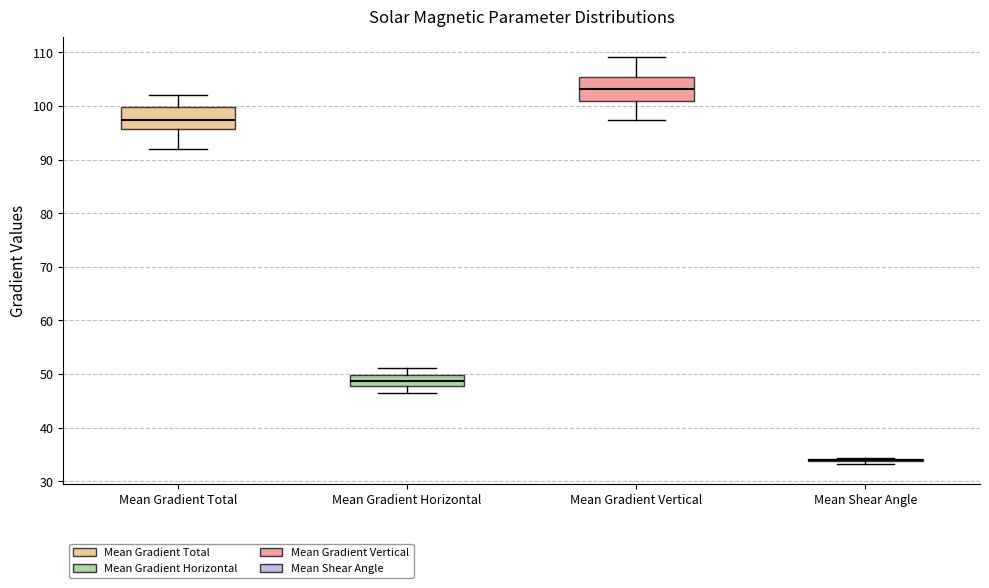

Reading left to right, transcribe this box plot: for each box, give where its median line is, the range the box spans, and where its two whiskers end, as read against the y-axis. The values are not printed on the chart, so give them approximately, as read against the axis.

Mean Gradient Total: median 97, box 96 to 100, whiskers 92 to 102
Mean Gradient Horizontal: median 49, box 48 to 50, whiskers 47 to 51
Mean Gradient Vertical: median 103, box 101 to 105, whiskers 97 to 109
Mean Shear Angle: box collapsed to a line at 34, whiskers 33 to 34